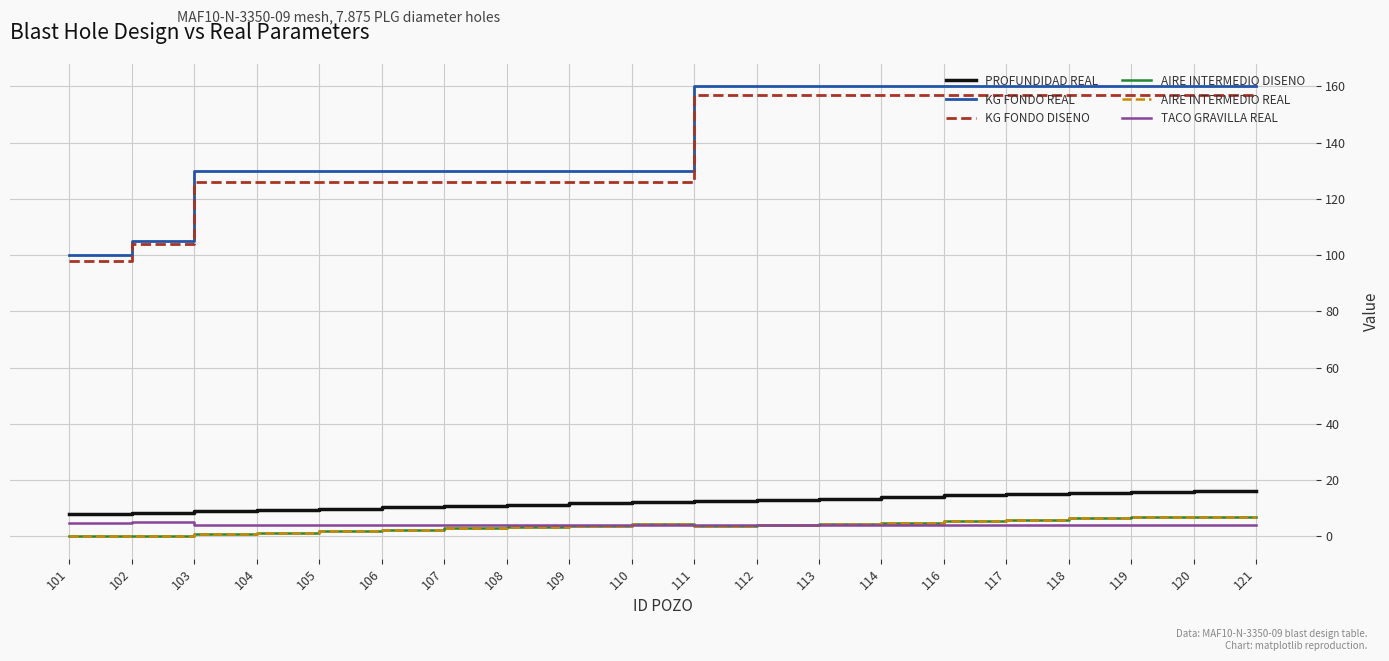

Read the KG FONDO DISENO value at 113.

157.0